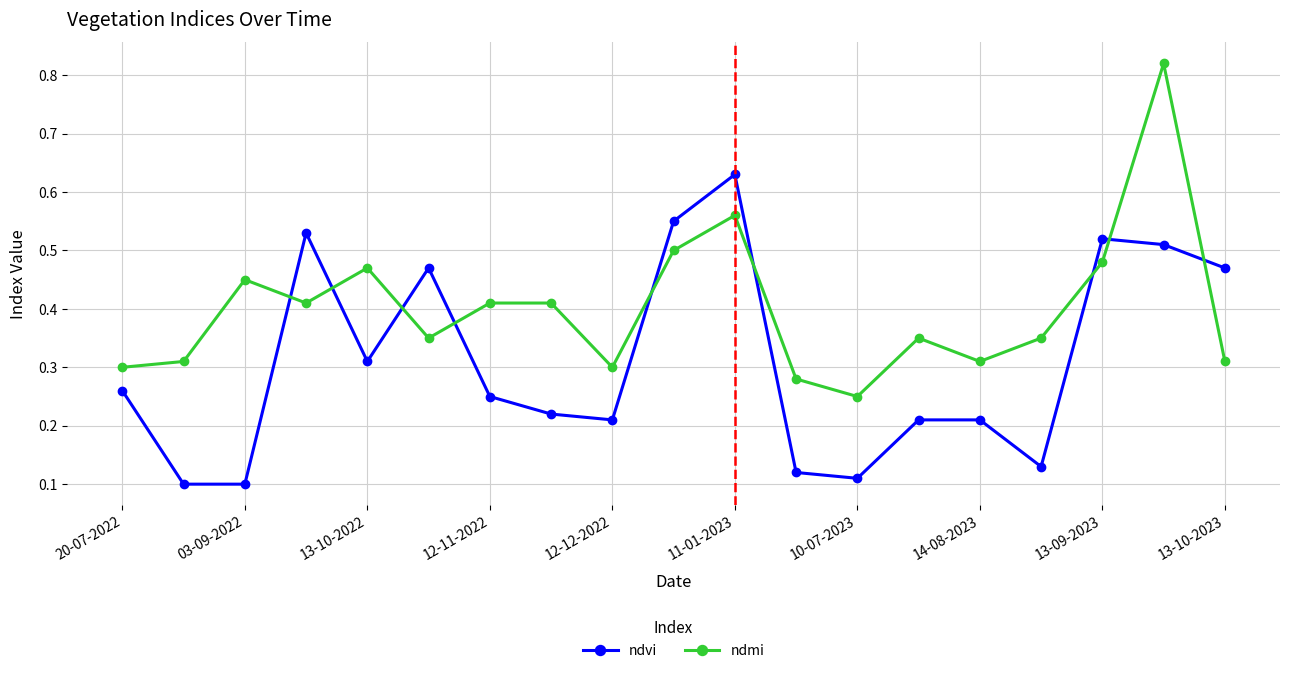

What is the sum of all ndmi values?

7.6